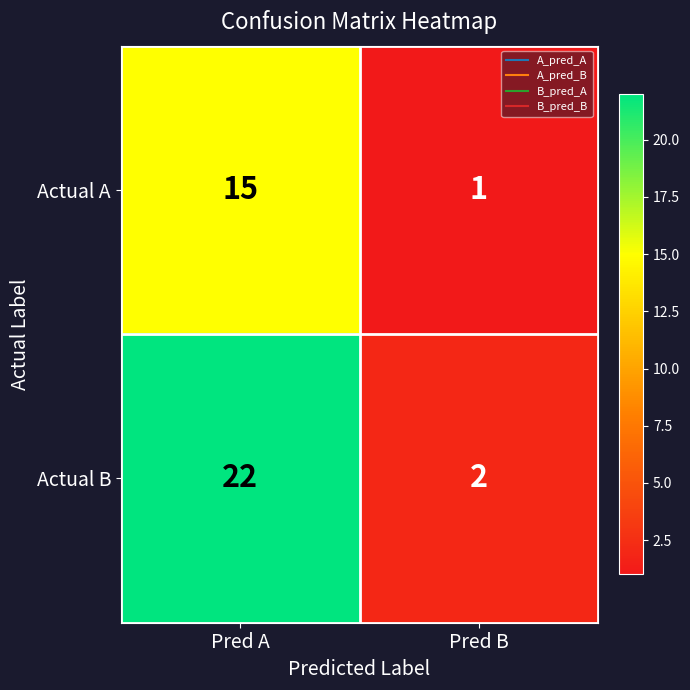

What is the average value of the Actual A series?

8